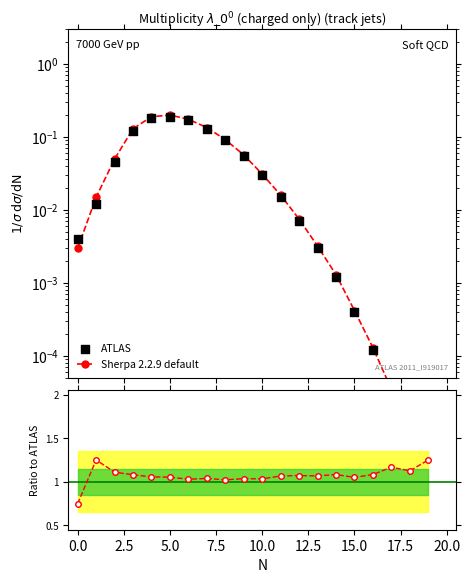

Which has a higher value, 20.0 or 11?

20.0